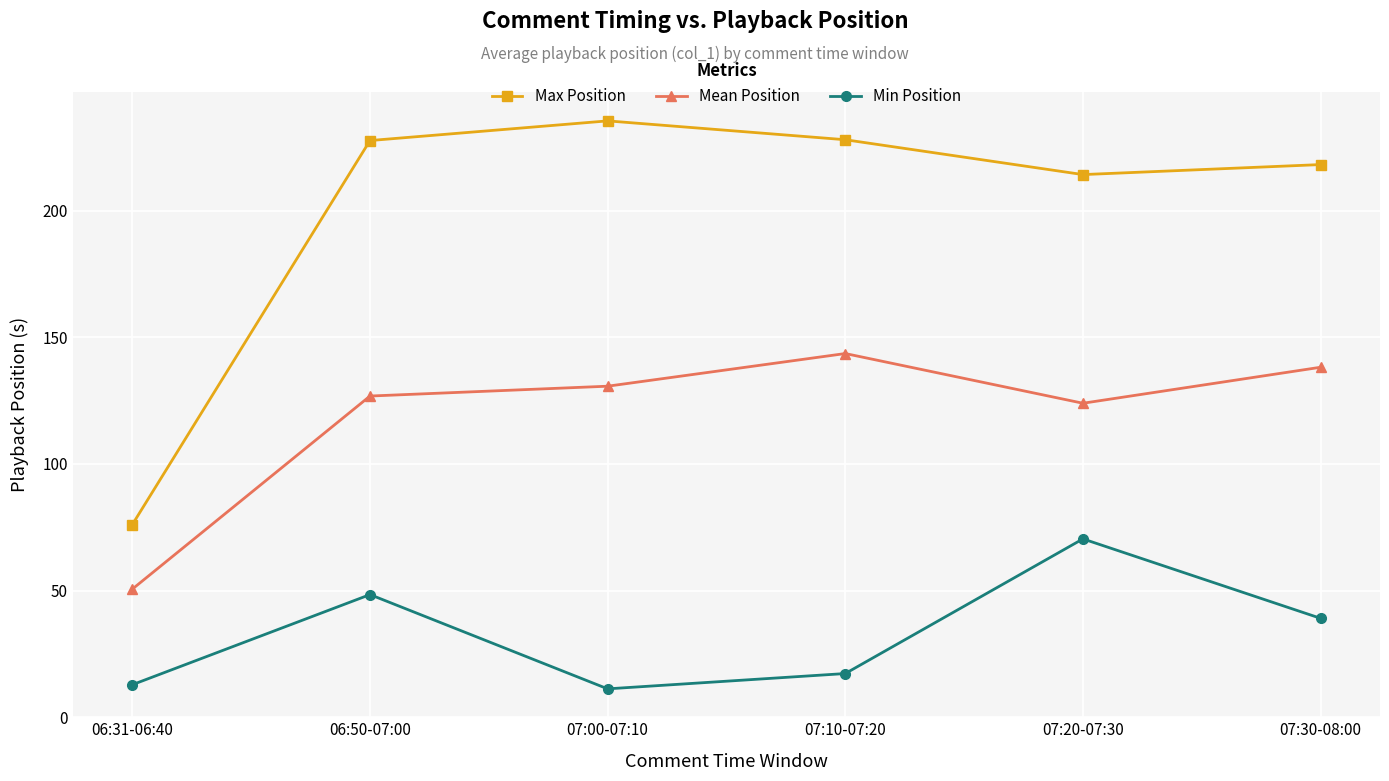

What is the total value across all series at 07:10-07:20?

388.9